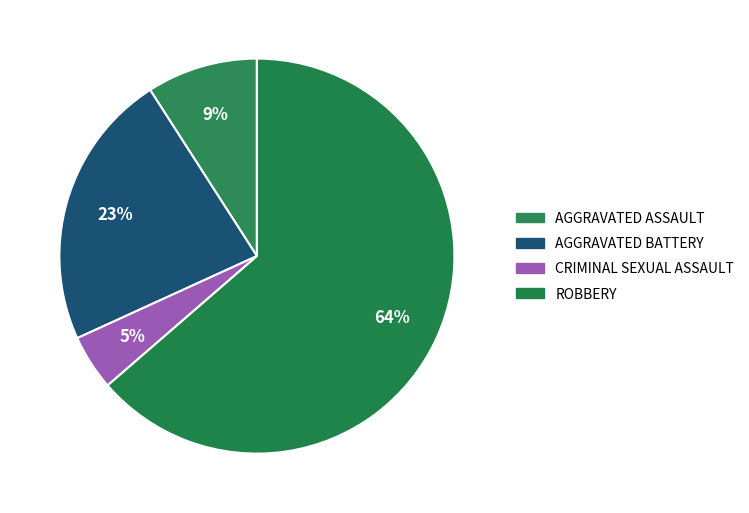

To the nearest percent, what is the average slice percentage?

25%